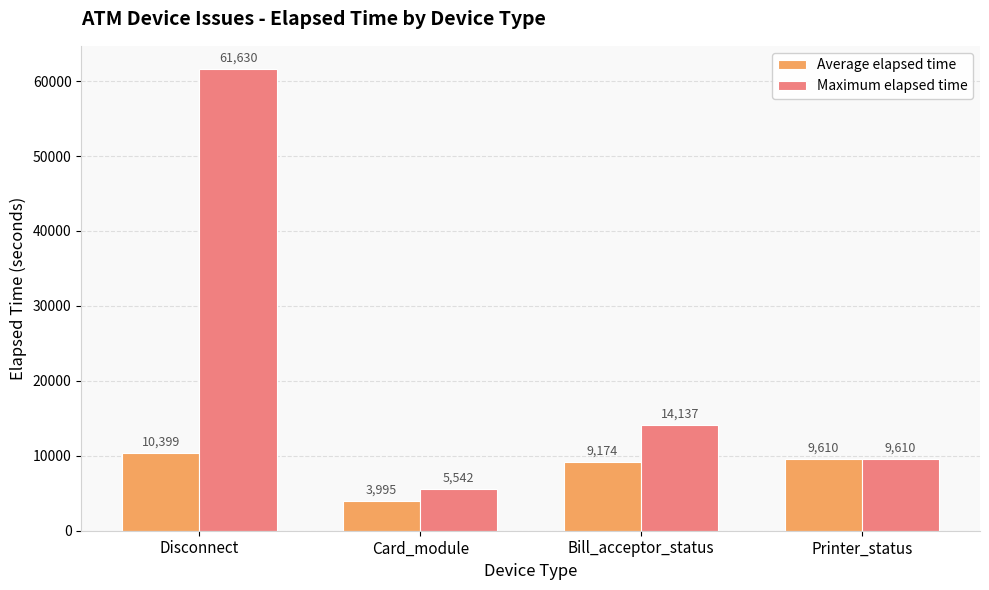

At which label does Average elapsed time first exceed 9610?

Disconnect